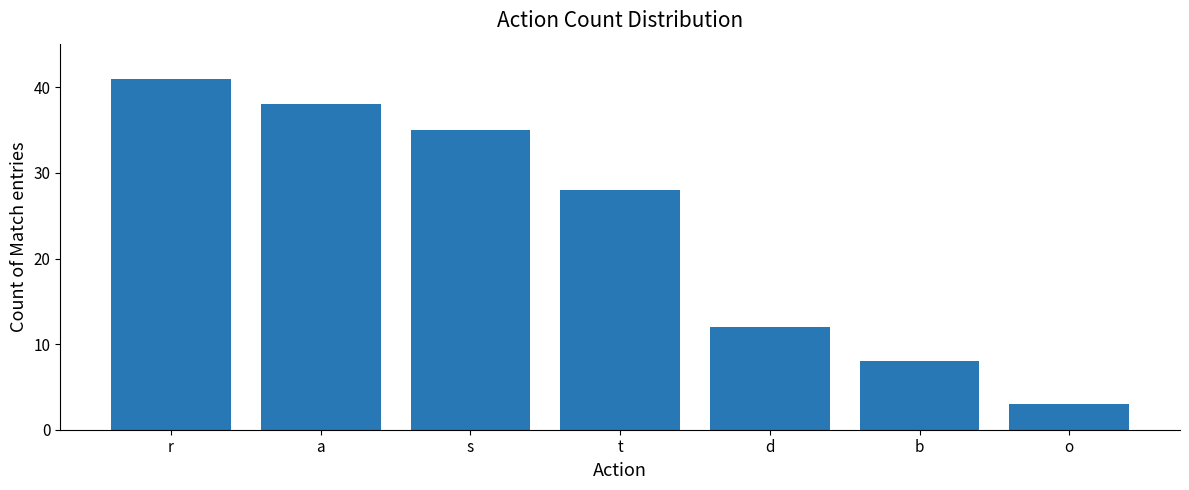

What position from the left is b?

6